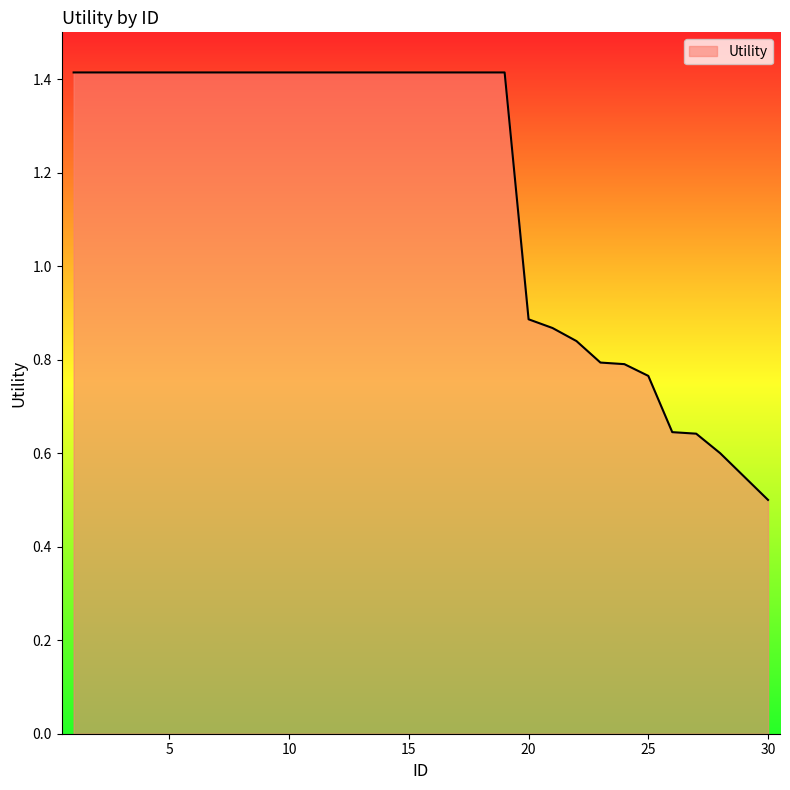

What is the greatest value displayed?

1.4